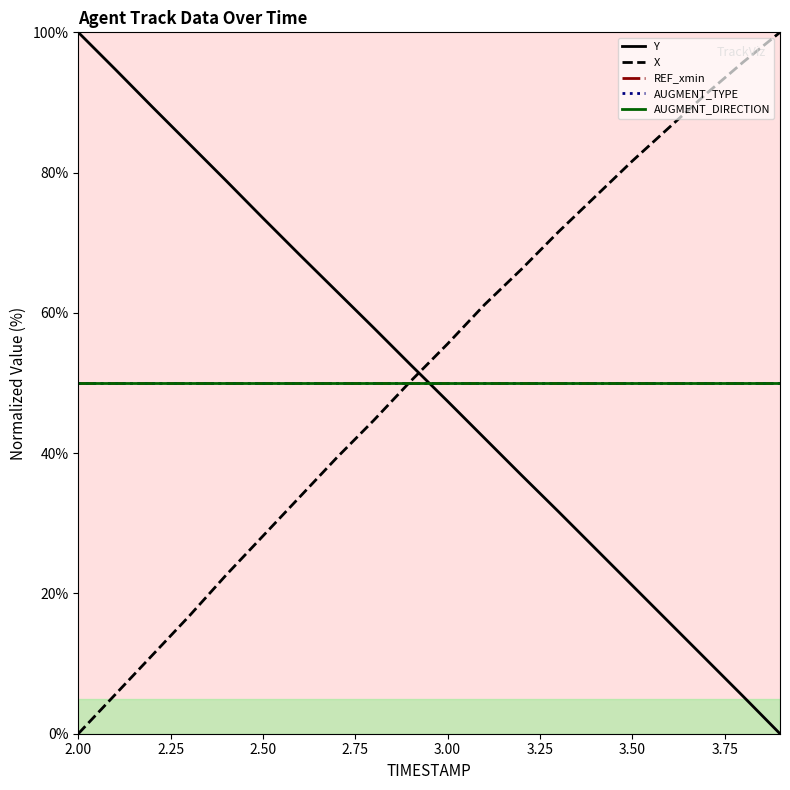

Is this an area chart (filled region under the line)?

No